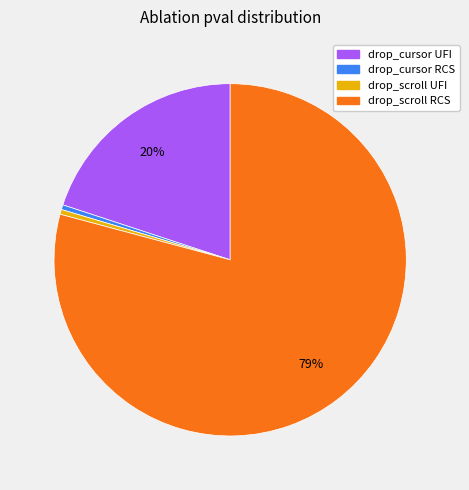

To the nearest percent, what is the combined percentage of drop_scroll UFI and drop_cursor UFI?

20%